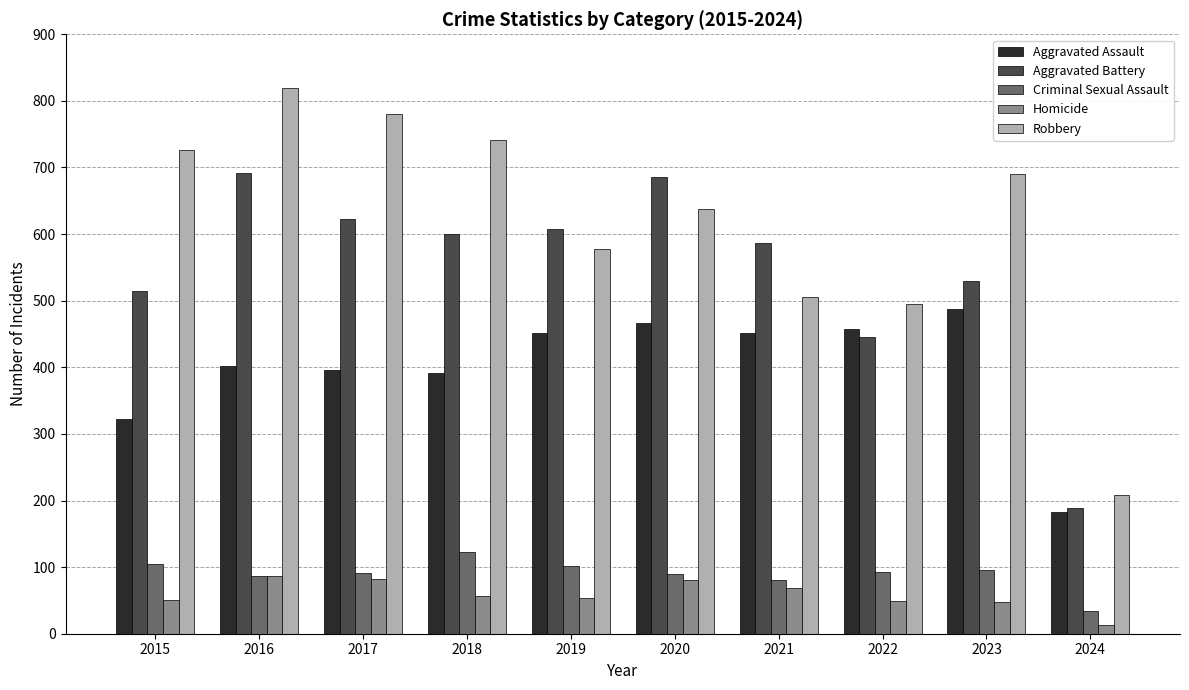

What is the sum of the Aggravated Battery values at 2016 and 2019?

1299